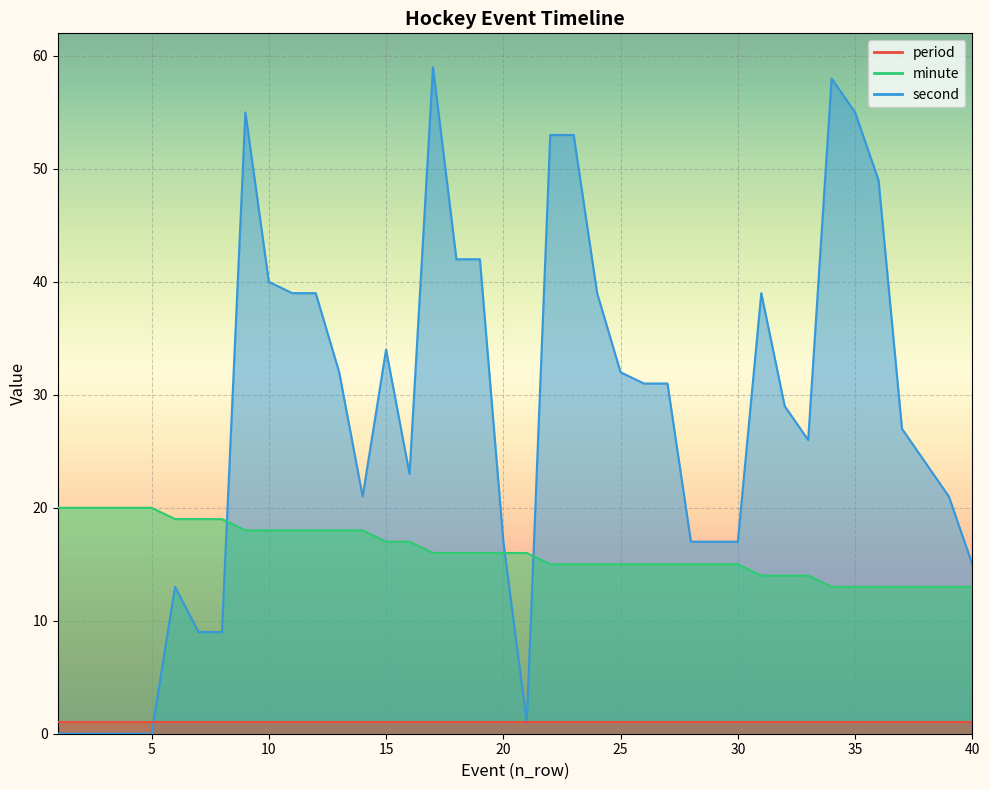

Which series has the largest total across all categories?

second